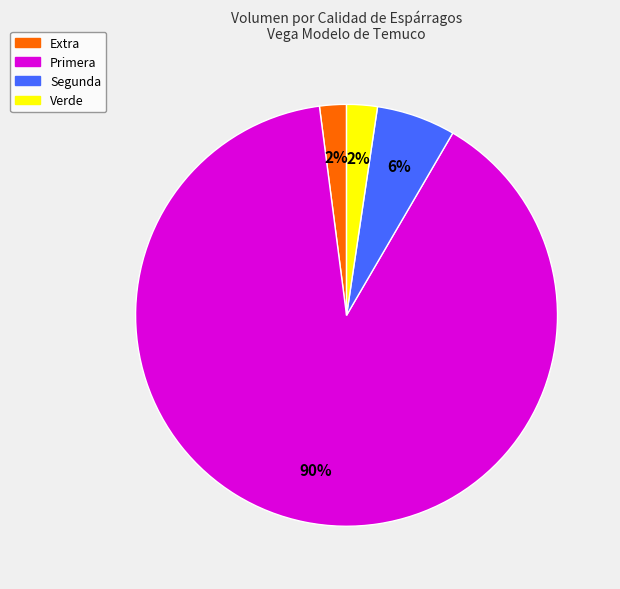

How many slices are in this pie chart?

4